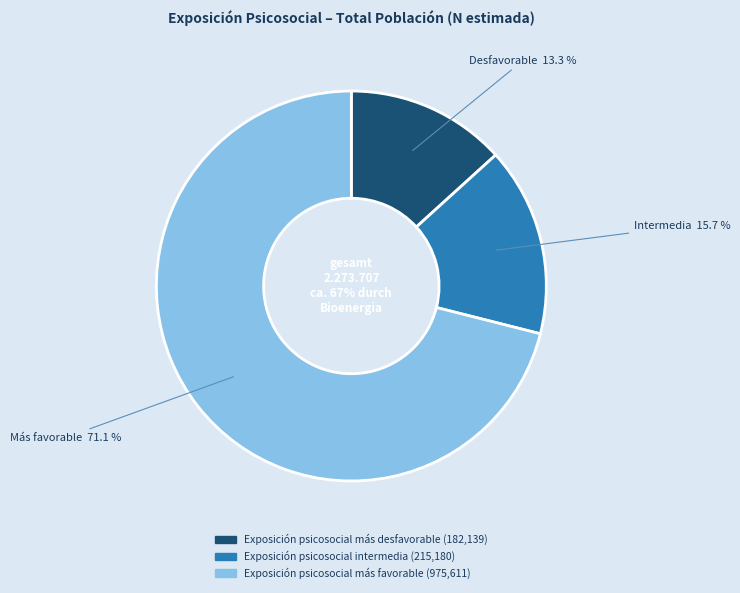

What percentage is the Exposición psicosocial más favorable slice, to the nearest percent?

71%